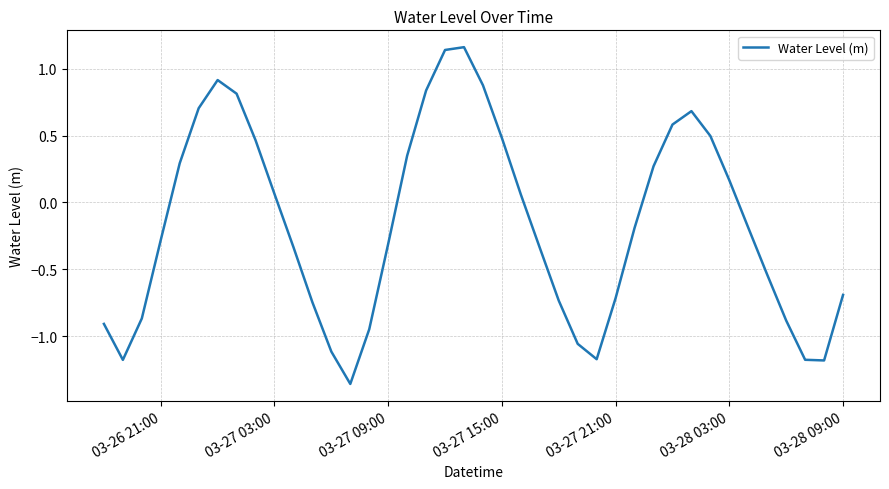

How many interior local peaks (higher than both neighbors) does the data have?

3